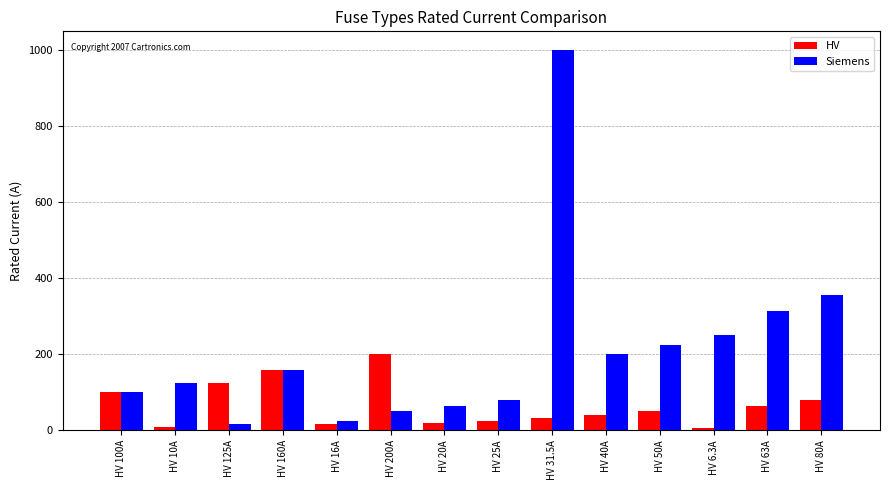

Which series has the largest range (max minus min)?

Siemens